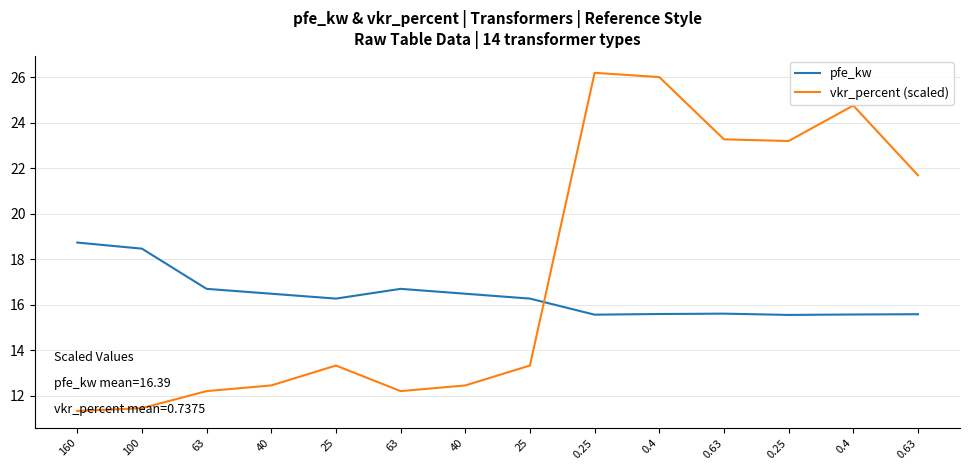

What are all the series names shown in the legend?

pfe_kw, vkr_percent (scaled)